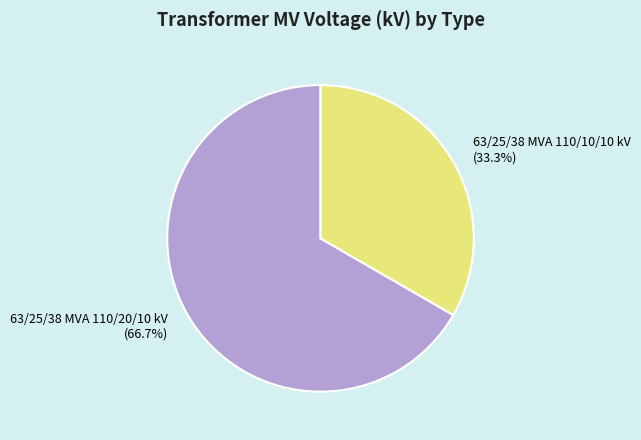

Combined, what portion of the pie is 63/25/38 MVA 110/20/10 kV and 63/25/38 MVA 110/10/10 kV?

100.0%